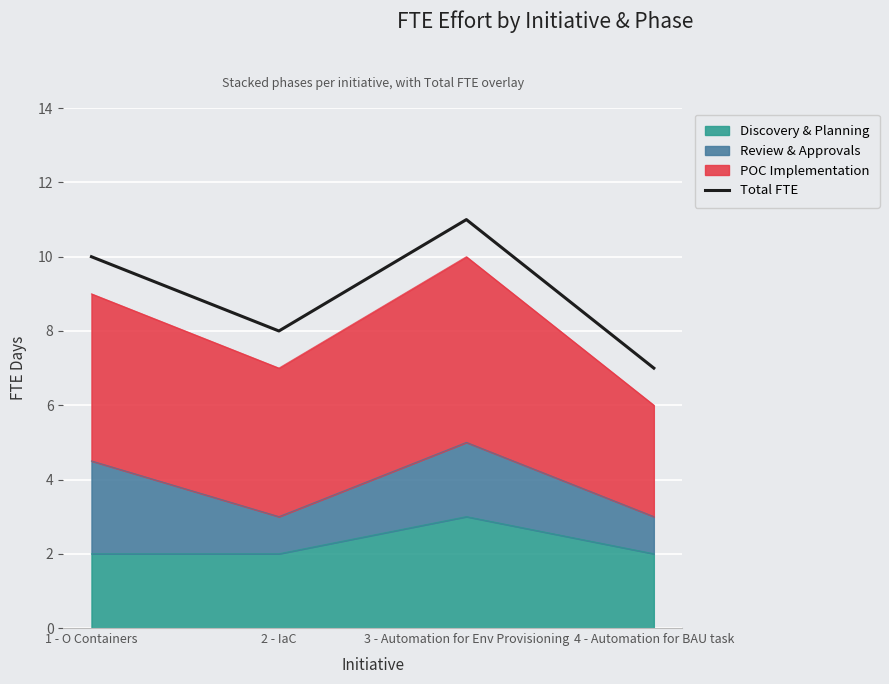

What is the change in value from 1 - O Containers to 2 - IaC?

-2